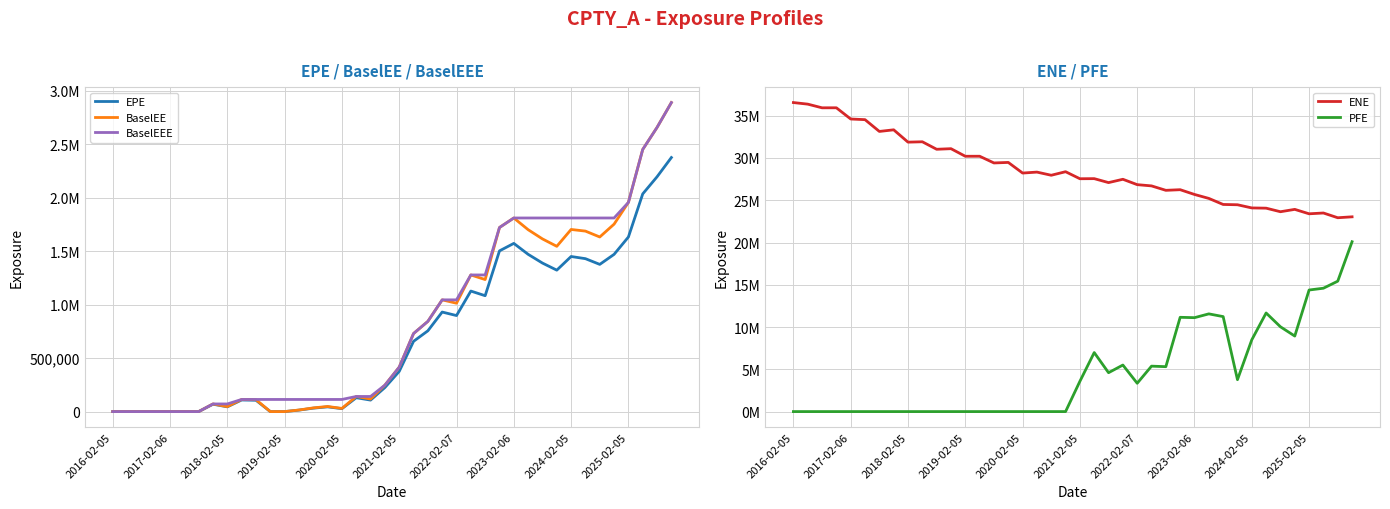

At which category is the sum across all series the highest?

39